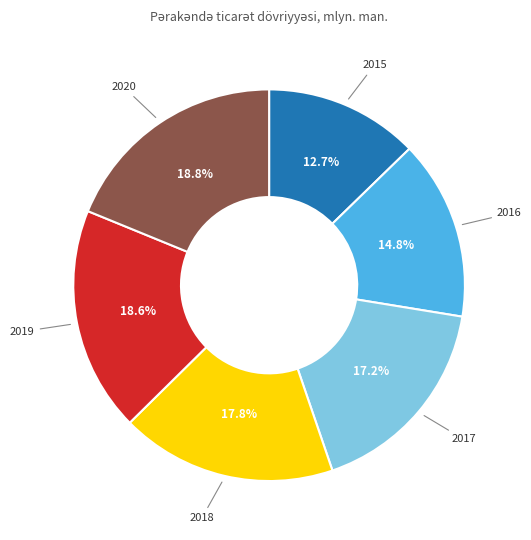

Does any single category account for the majority?

No